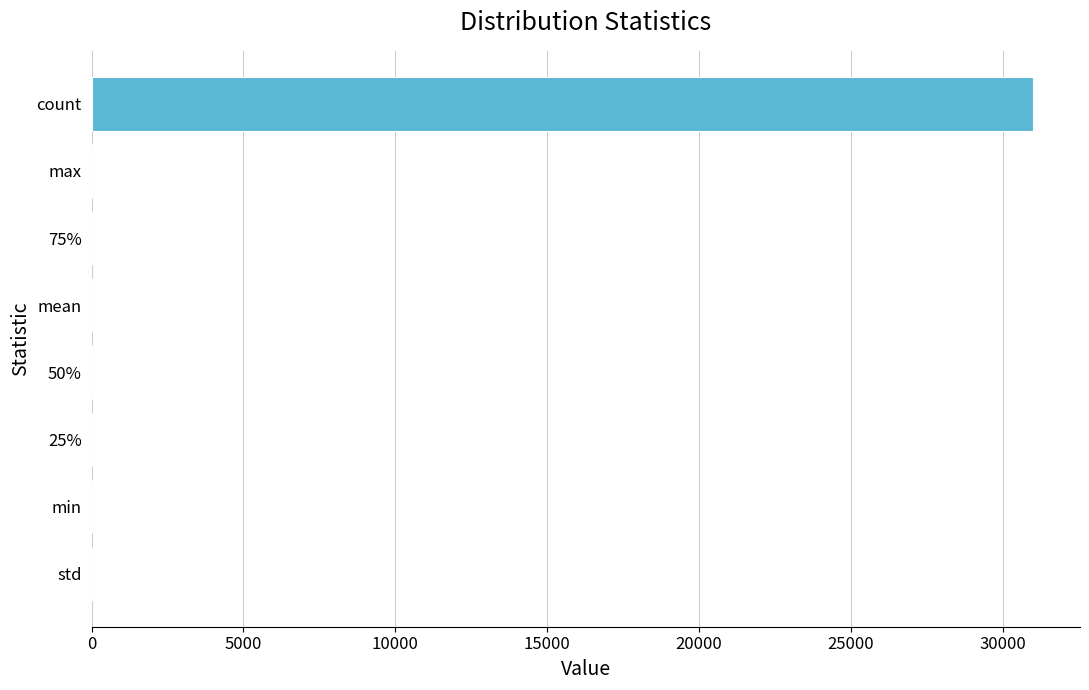

Which category has the highest value across all series?

count